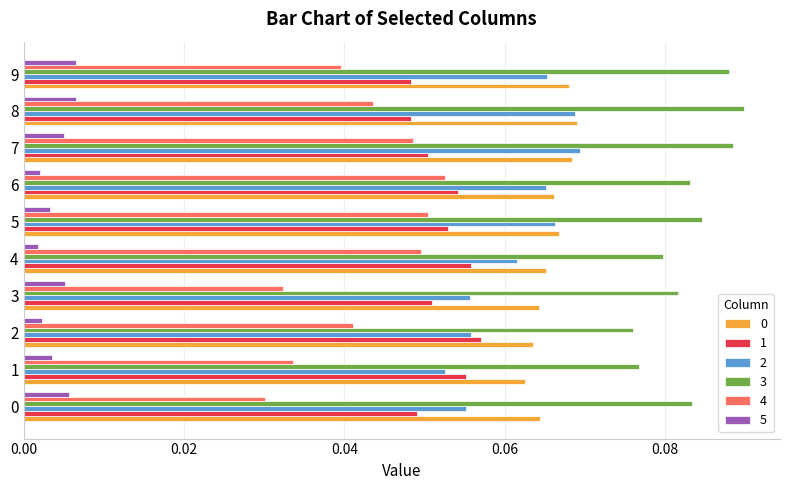

Which series has the widest spread of values?

4